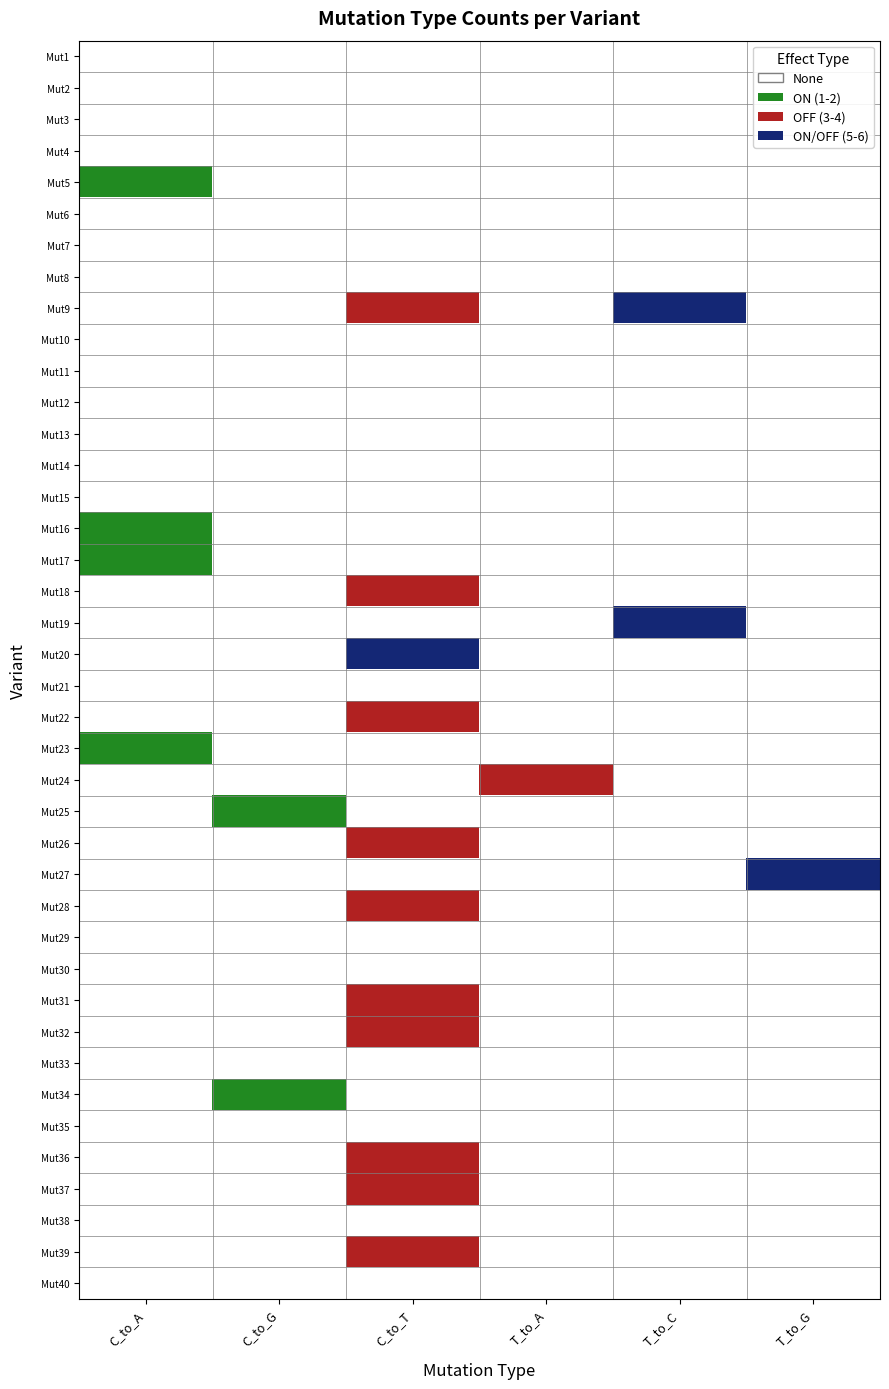

At which label is C_to_T closest to 2?

8